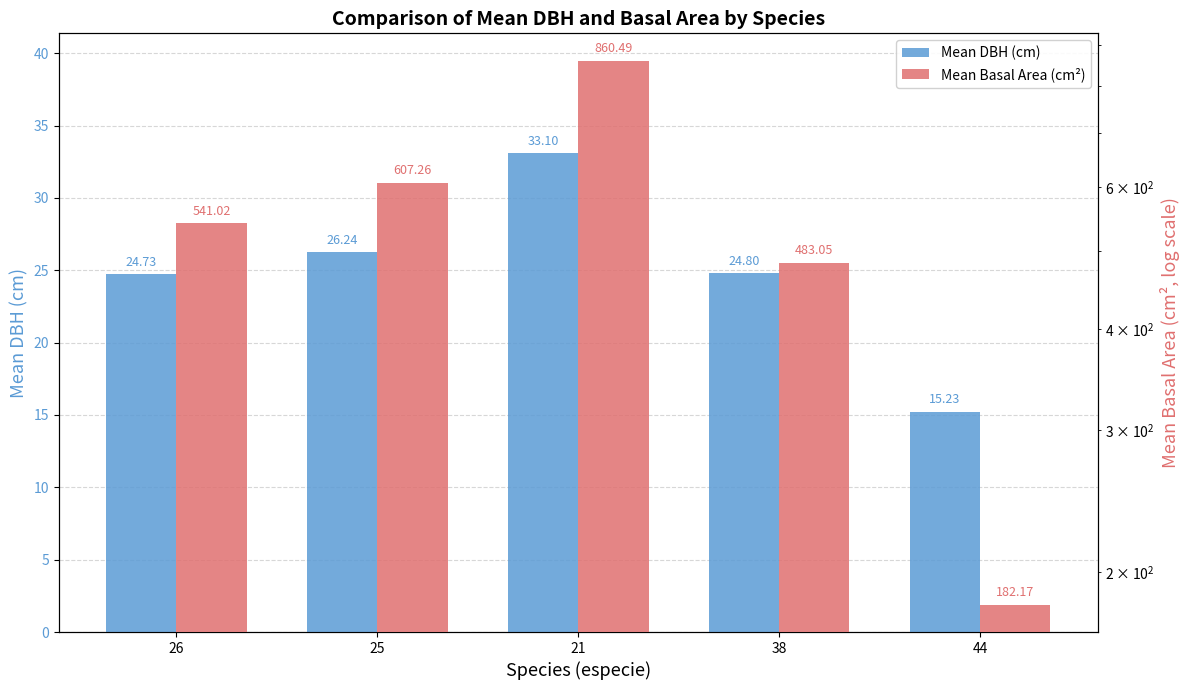

At how many categories does at least one series exceed 547?

2